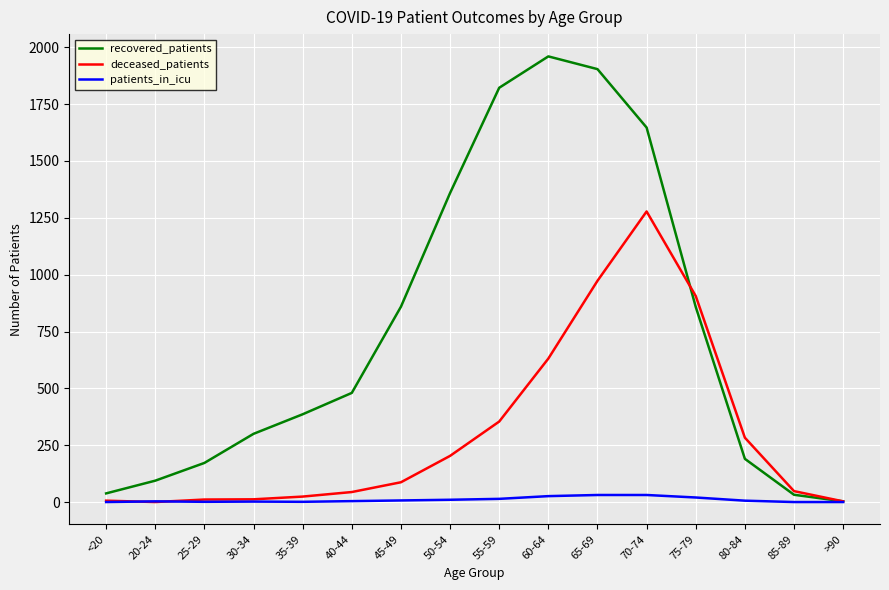

Which series has the largest range (max minus min)?

recovered_patients